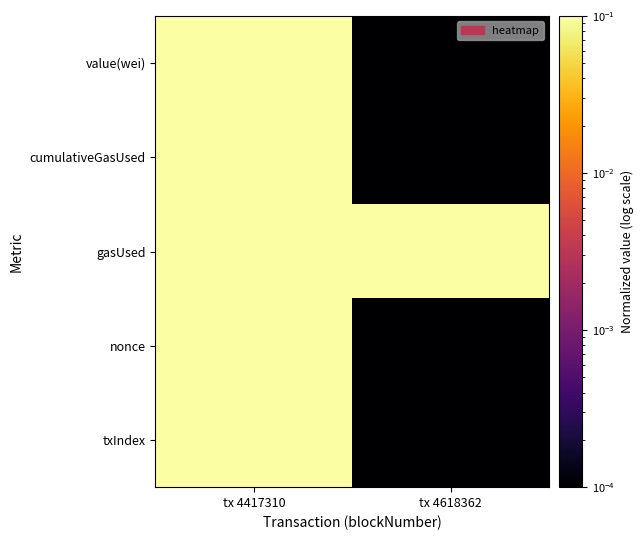

Rank the series at tx 4618362 from lowest to highest value.

value(wei), cumulativeGasUsed, nonce, txIndex, gasUsed